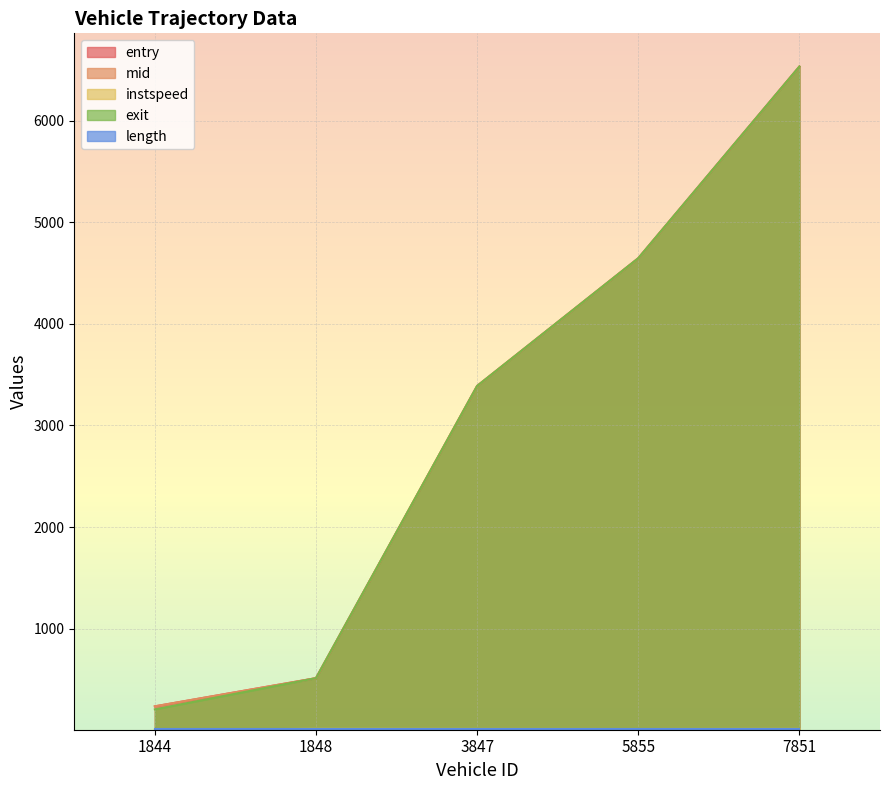

What is the difference between the highest and lowest values at 1848?

503.7